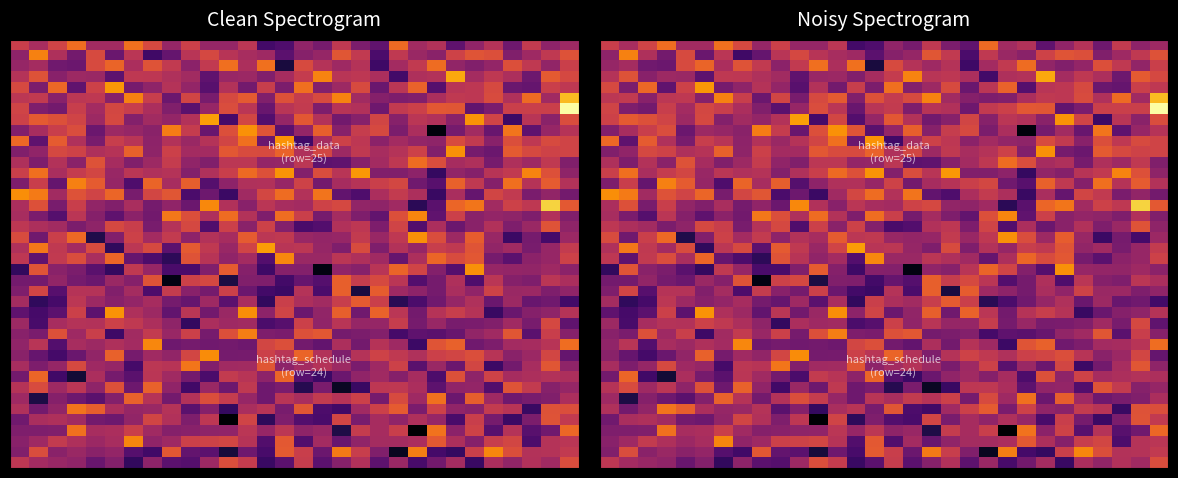

Count the number of categories in the chart.

30